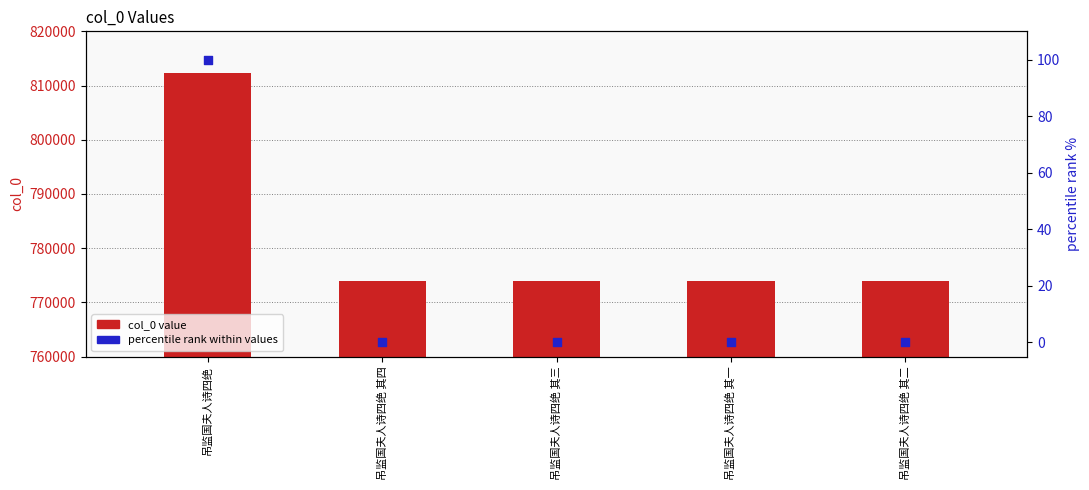

At which category is the sum across all series the highest?

吊监国夫人诗四绝